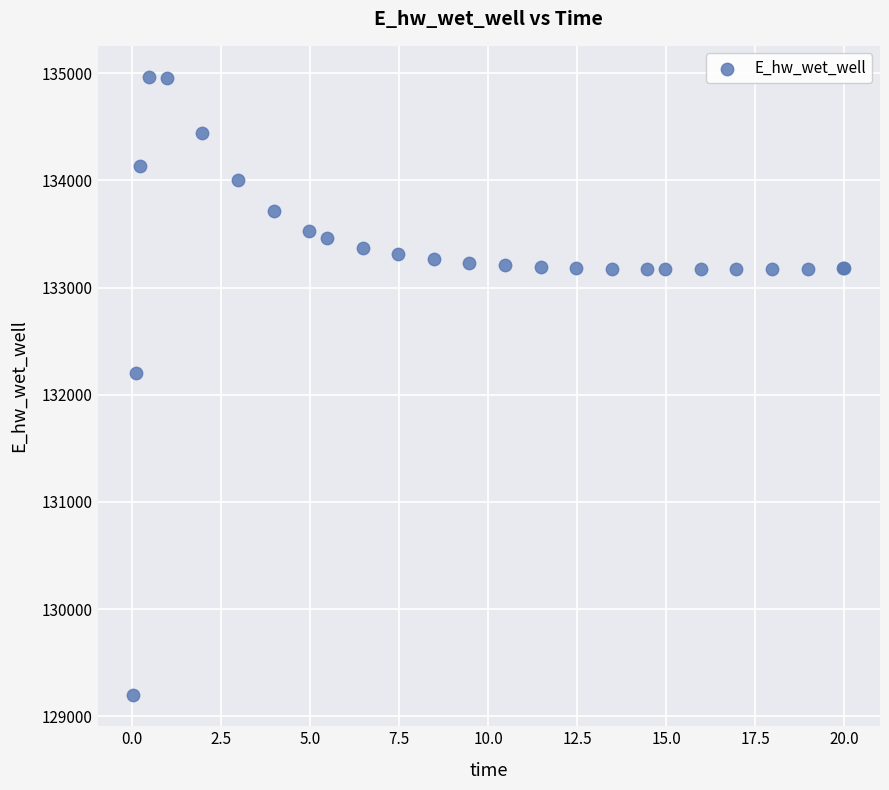

What Y value in the scatter plot is closest to 132081?

132207.1